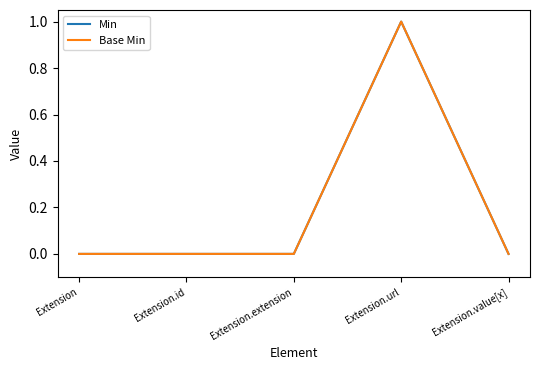

Reading left to right, extract all data points from this chart.

Min: 0	0	0	1	0
Base Min: 0	0	0	1	0